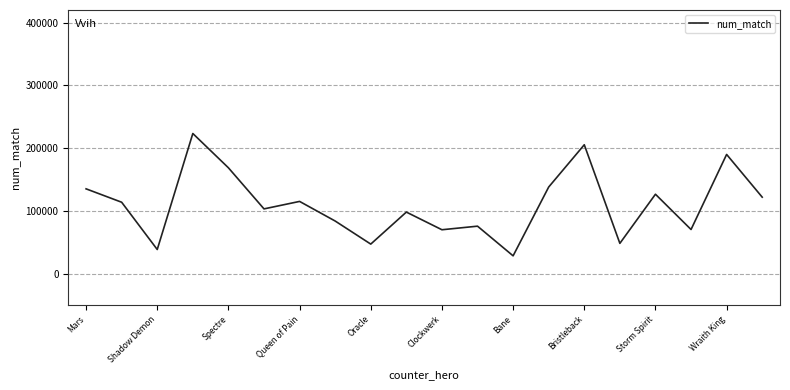

What is the difference between the maximum and minimum values?

194983